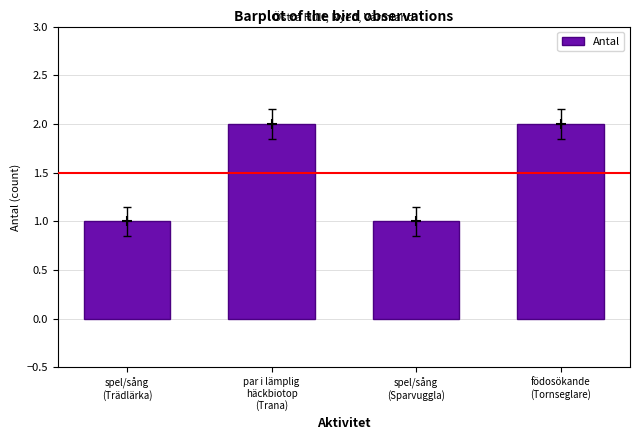

Which has a higher value, spel/sång
(Trädlärka) or par i lämplig
häckbiotop
(Trana)?

par i lämplig
häckbiotop
(Trana)